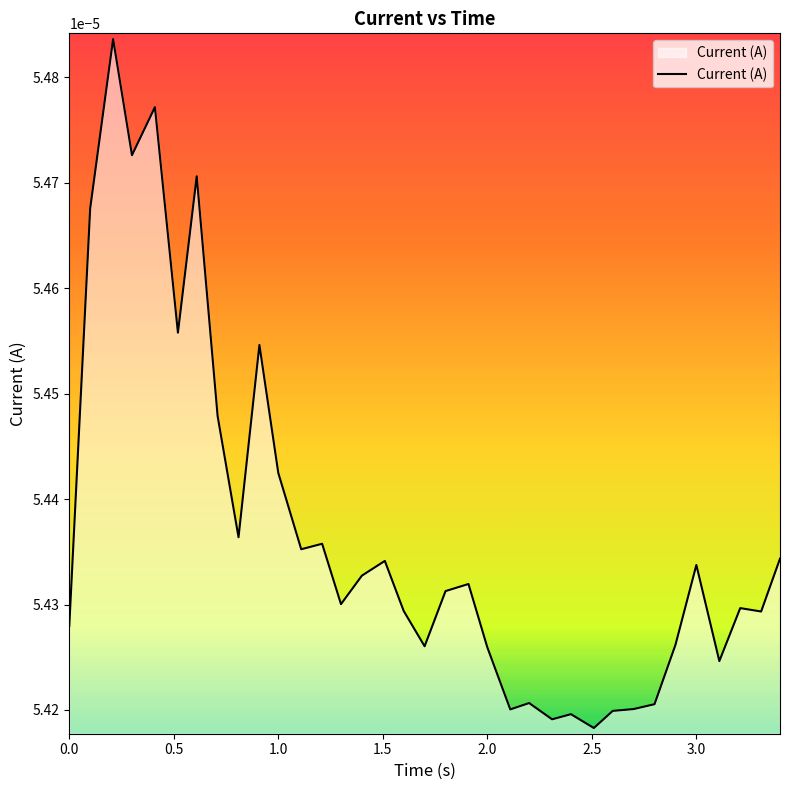

How many lines are shown in the chart?

1